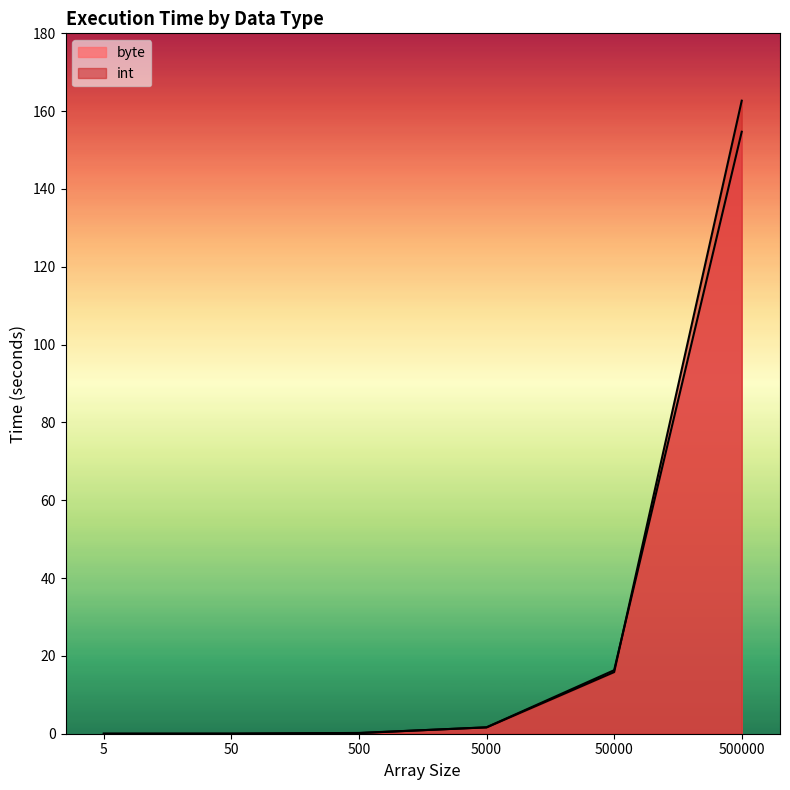

What is the difference between the byte values at 500 and 50?

0.1